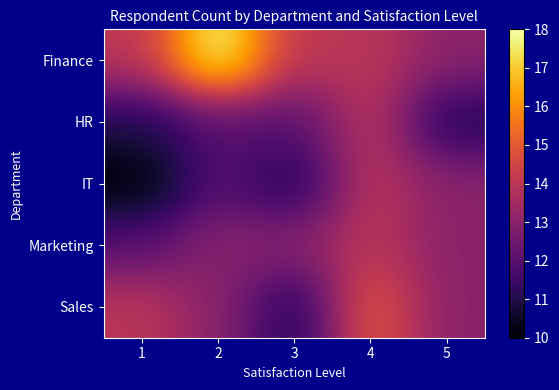

Rank the series by their maximum value, from lowest to highest.

HR, IT, Marketing, Sales, Finance